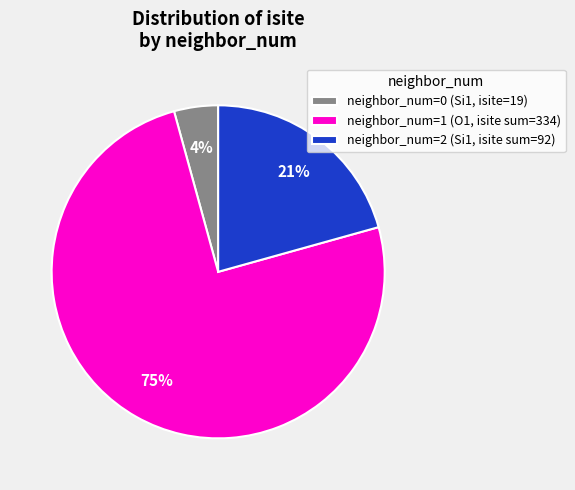

To the nearest percent, what is the average slice percentage?

33%